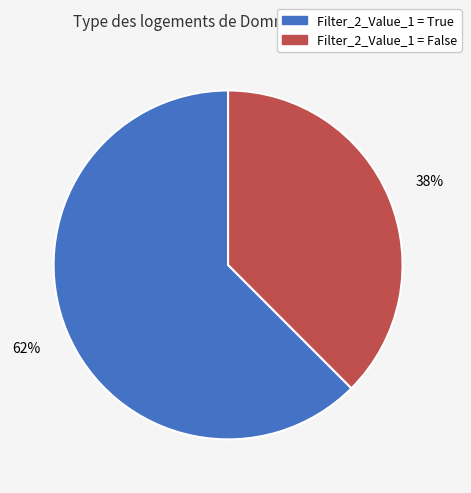

The Filter_2_Value_1 = False slice represents 38% of the pie. True or false?

True